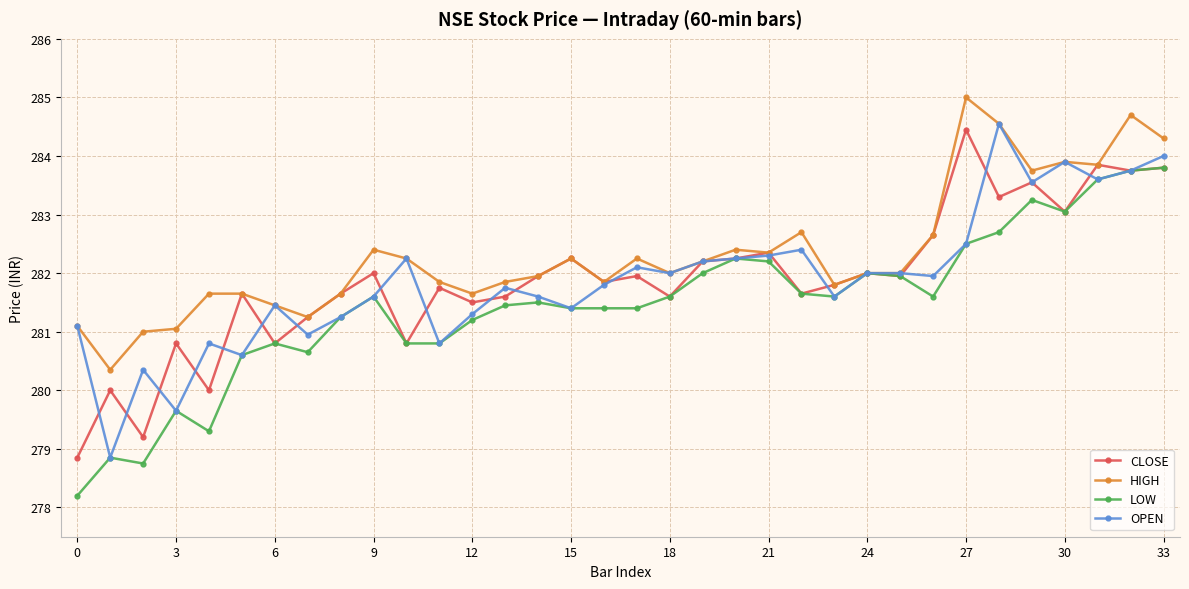

What is the minimum value shown in the chart?

278.2